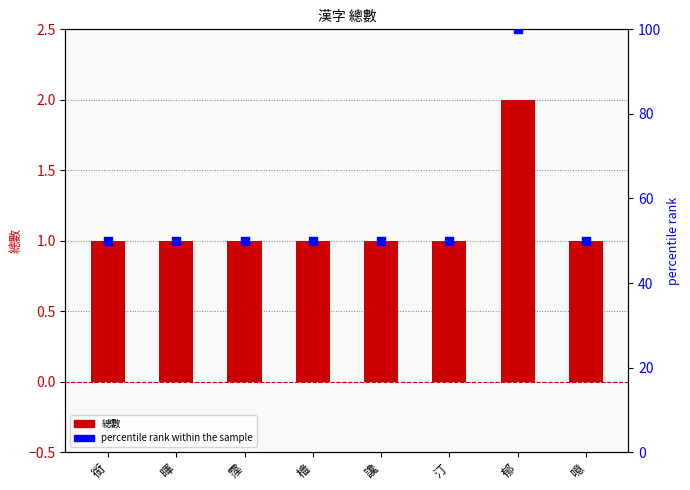

Which series reaches the maximum Y coordinate?

percentile rank within the sample